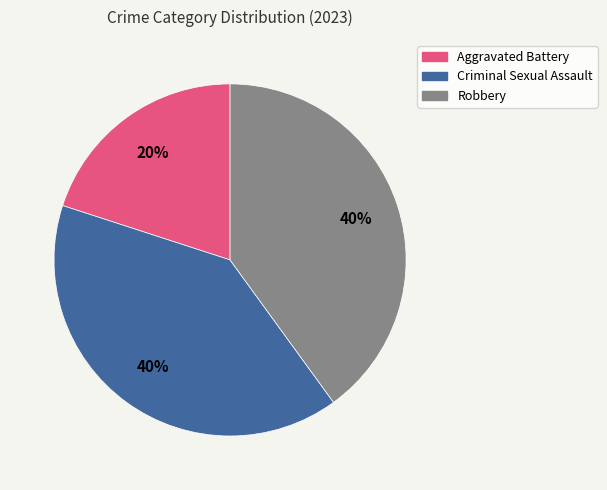

The Robbery slice represents 40% of the pie. True or false?

True